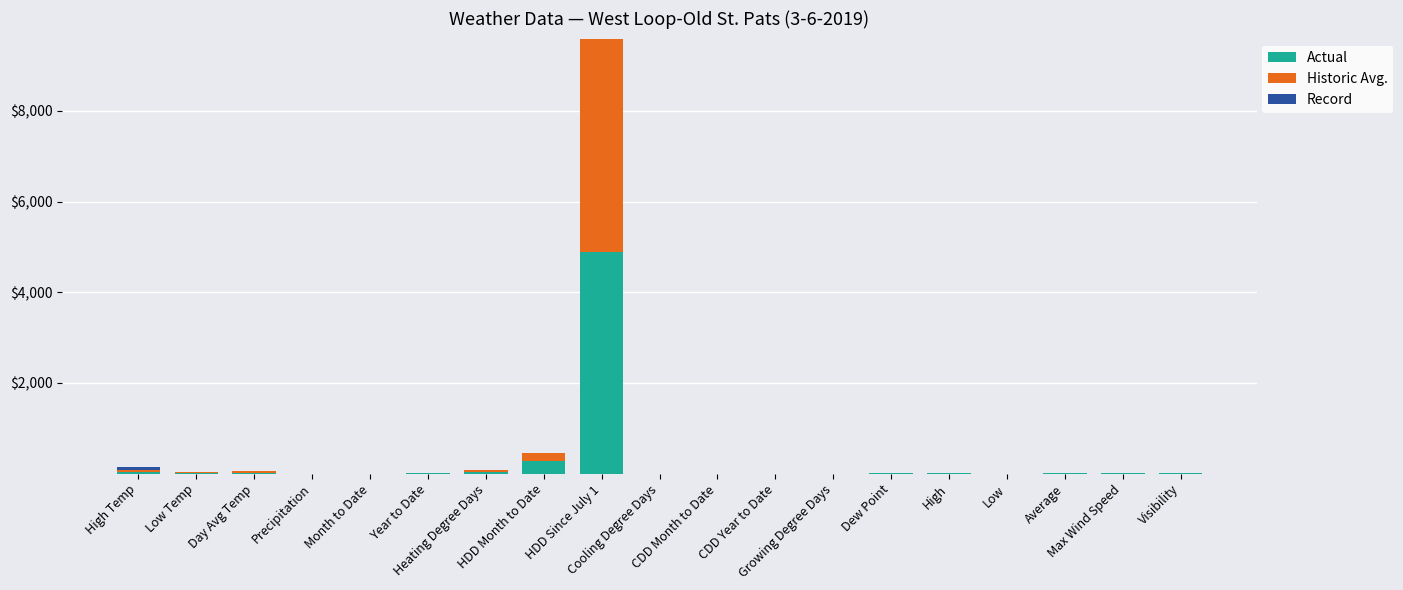

What is the maximum value for Actual?

4898.0